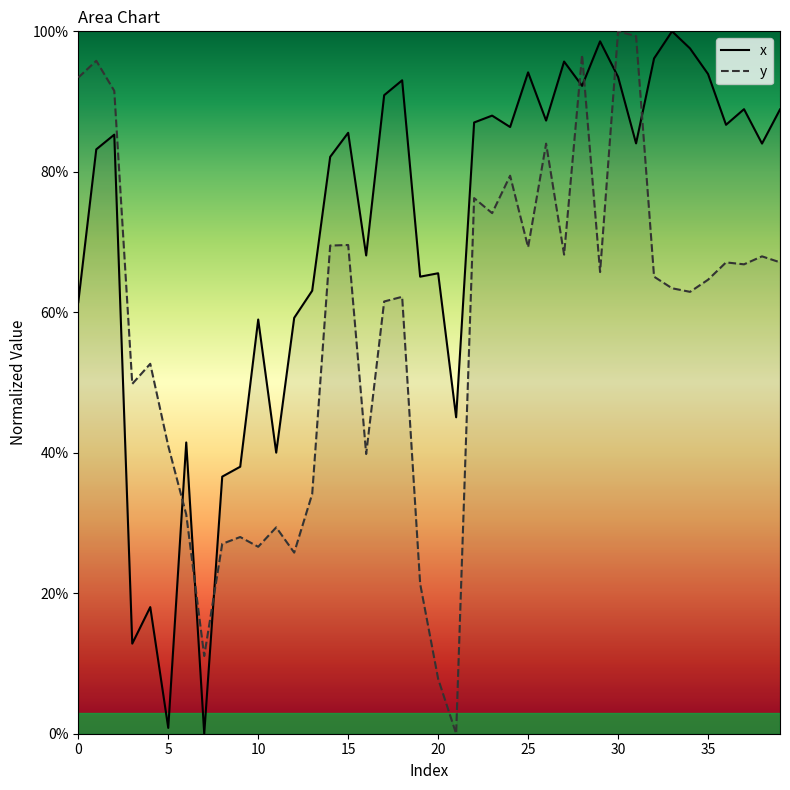

The y series shows 30.4 at 19. True or false?

False